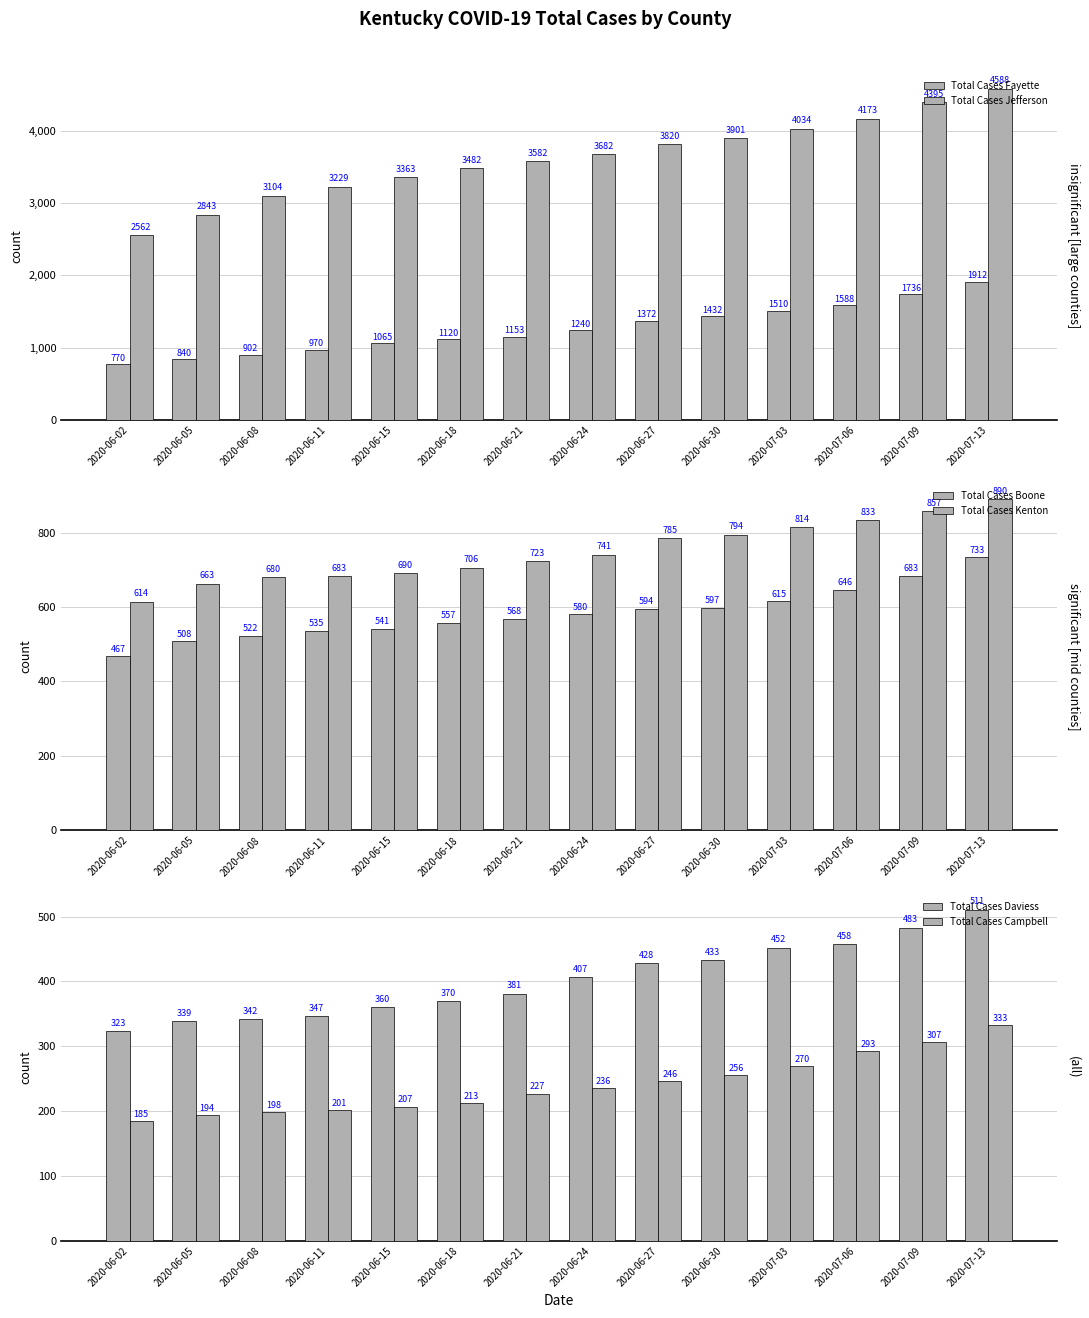

List the labels in order of Total Cases Daviess value, largest first.

2020-07-13, 2020-07-09, 2020-07-06, 2020-07-03, 2020-06-30, 2020-06-27, 2020-06-24, 2020-06-21, 2020-06-18, 2020-06-15, 2020-06-11, 2020-06-08, 2020-06-05, 2020-06-02